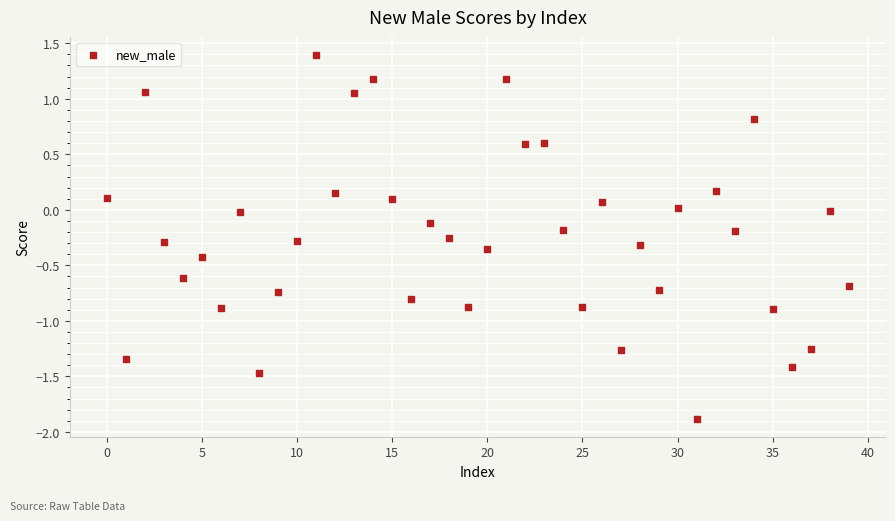

What is the range of Y values (max minus min)?

3.3